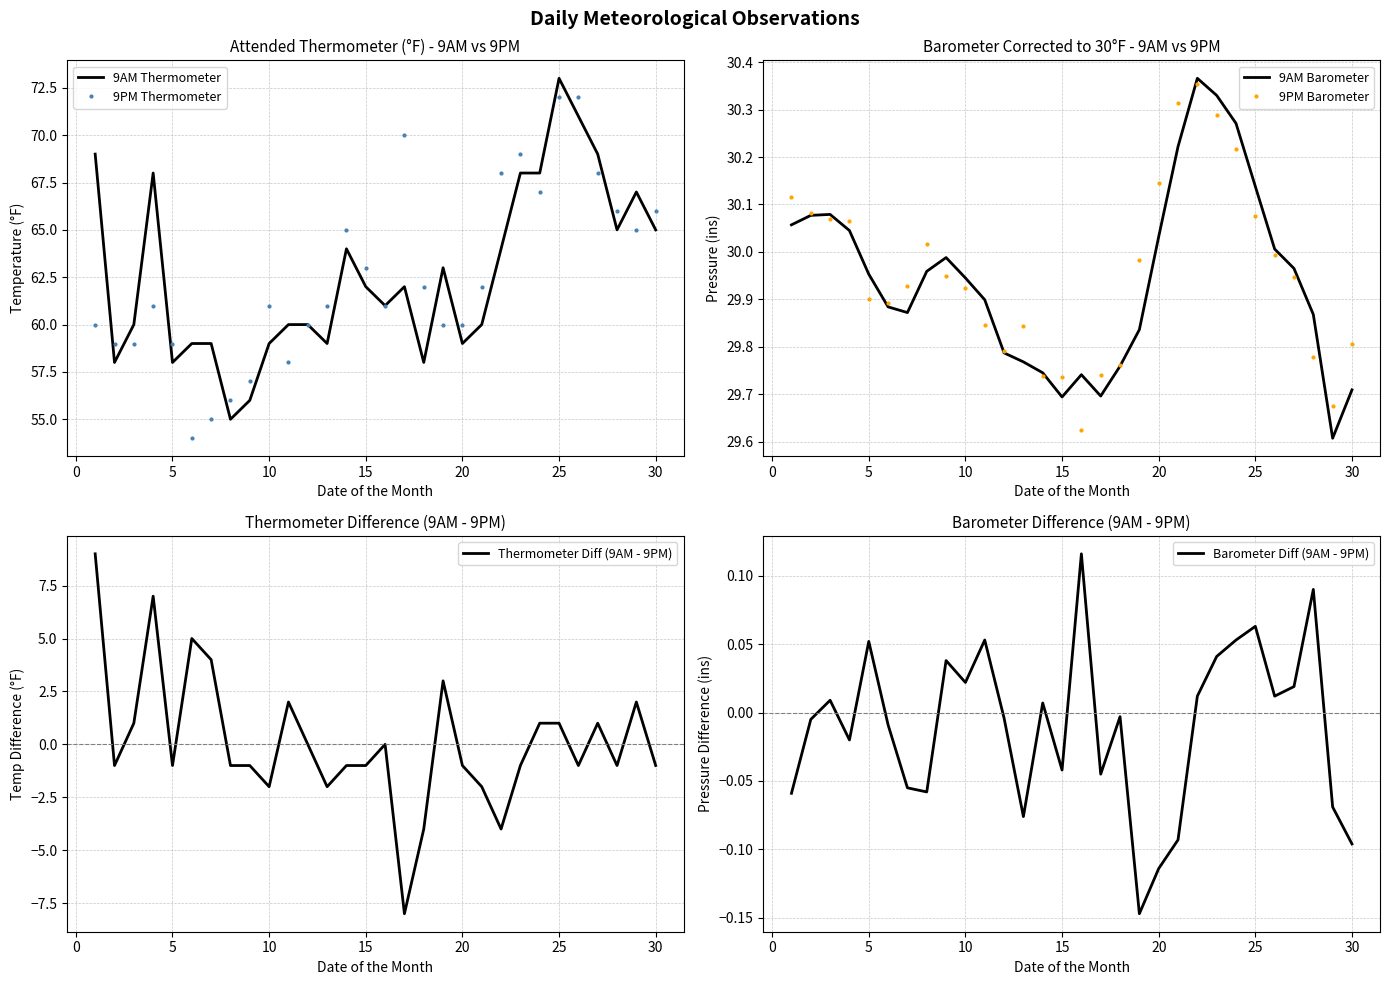

Is this an area chart (filled region under the line)?

No